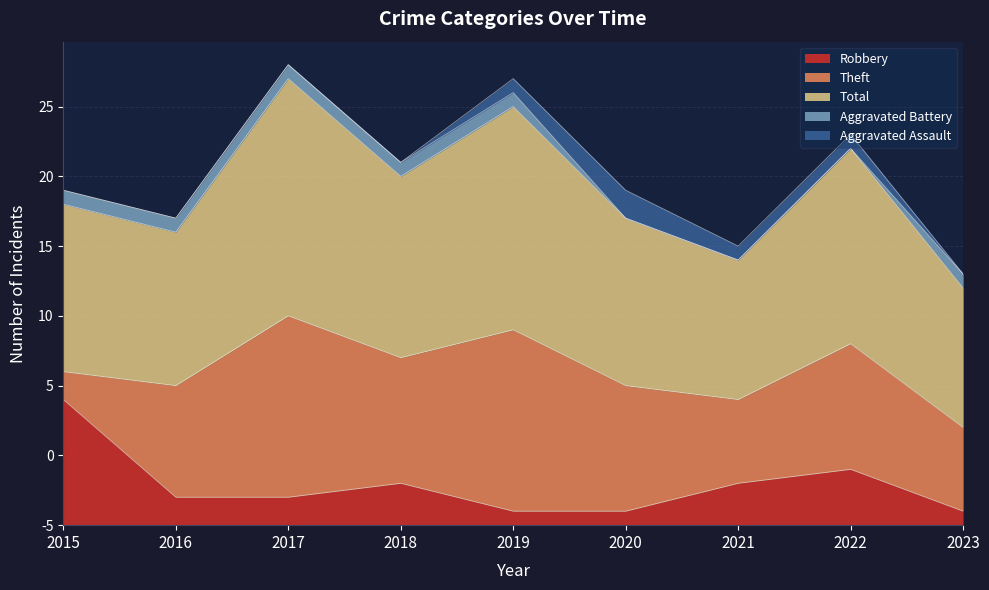

True or false: Aggravated Assault and Total cross at least once.

False